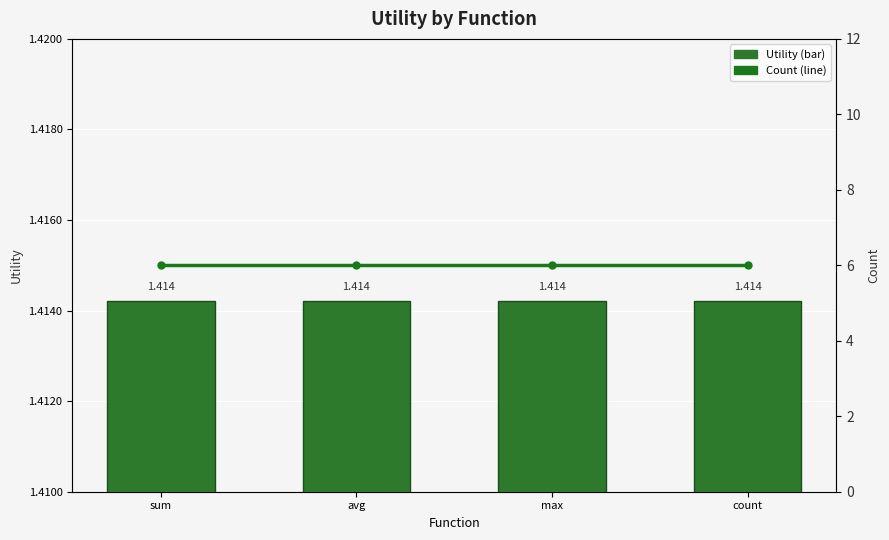

What is the sum of the Count (line) values at count and sum?

12.0